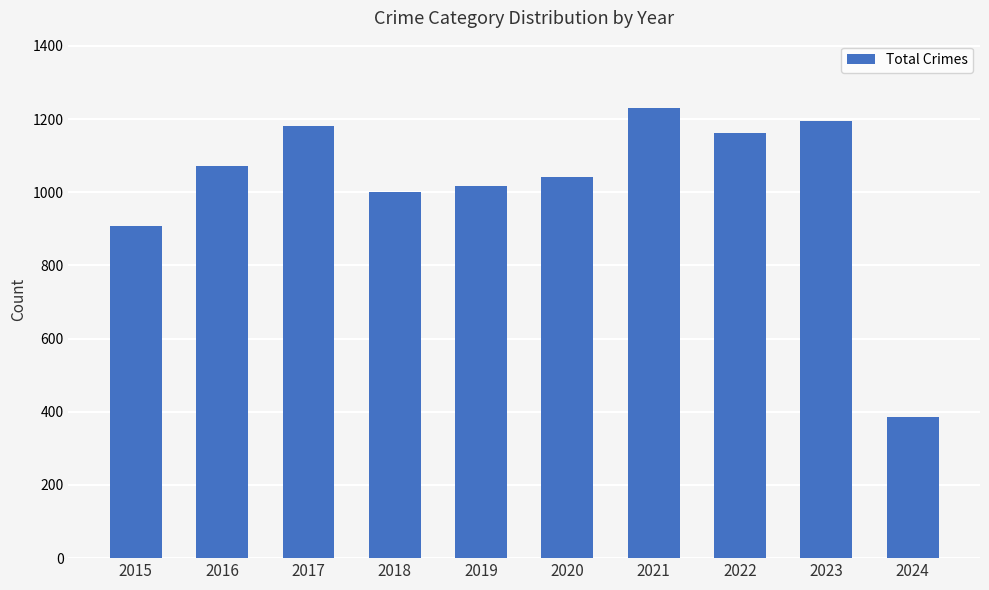

How many values are below 1072?

5